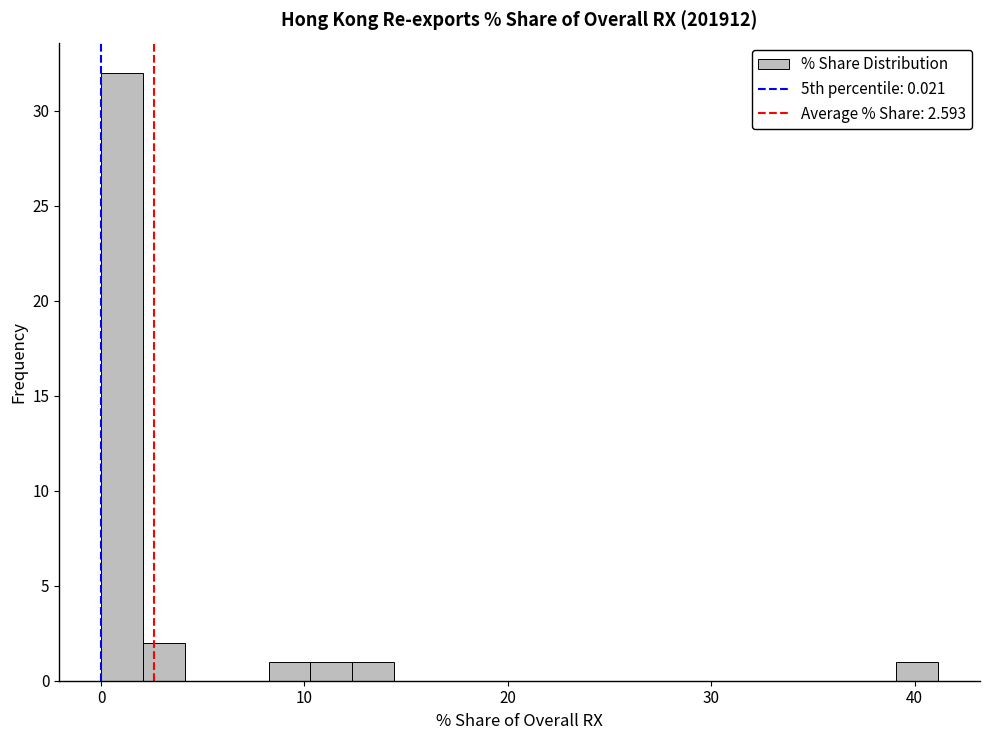

Around what value on the x-axis is the tallest bar? Give the approximate position of its centre, as read against the axis.

1